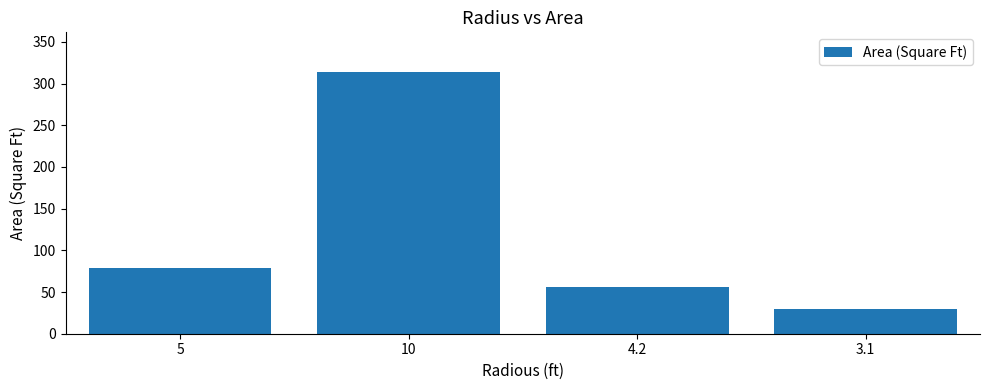

The chart shows a value of 12.5 at 3.1. True or false?

False